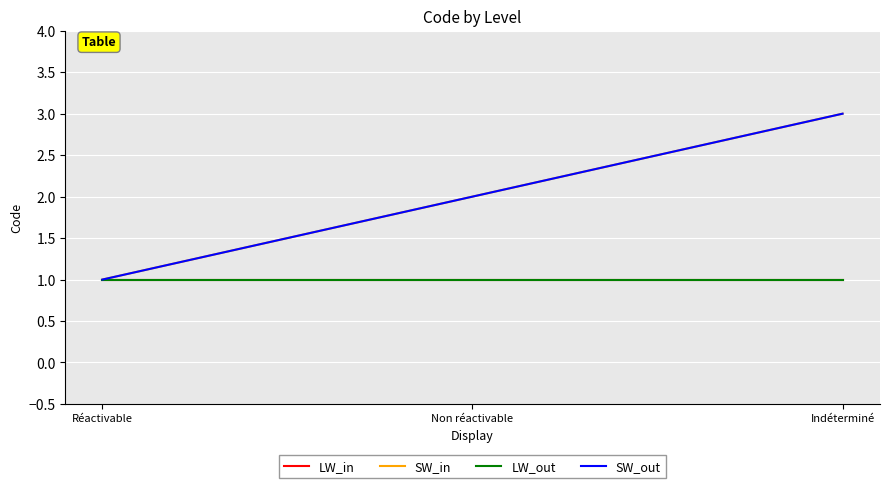

Reading left to right, what are all the values shown in this chart?

LW_in: 1	1	1
SW_in: 1	2	3
LW_out: 1	1	1
SW_out: 1	2	3